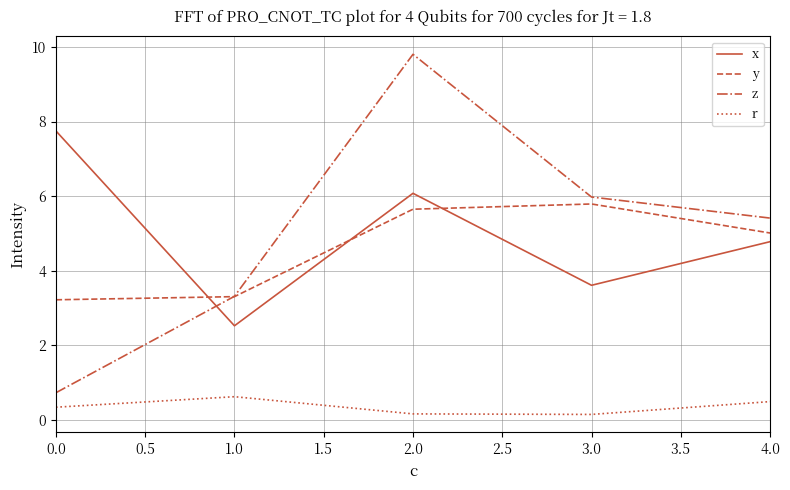

Is it true that y equals 2.6 at 4.0?

False